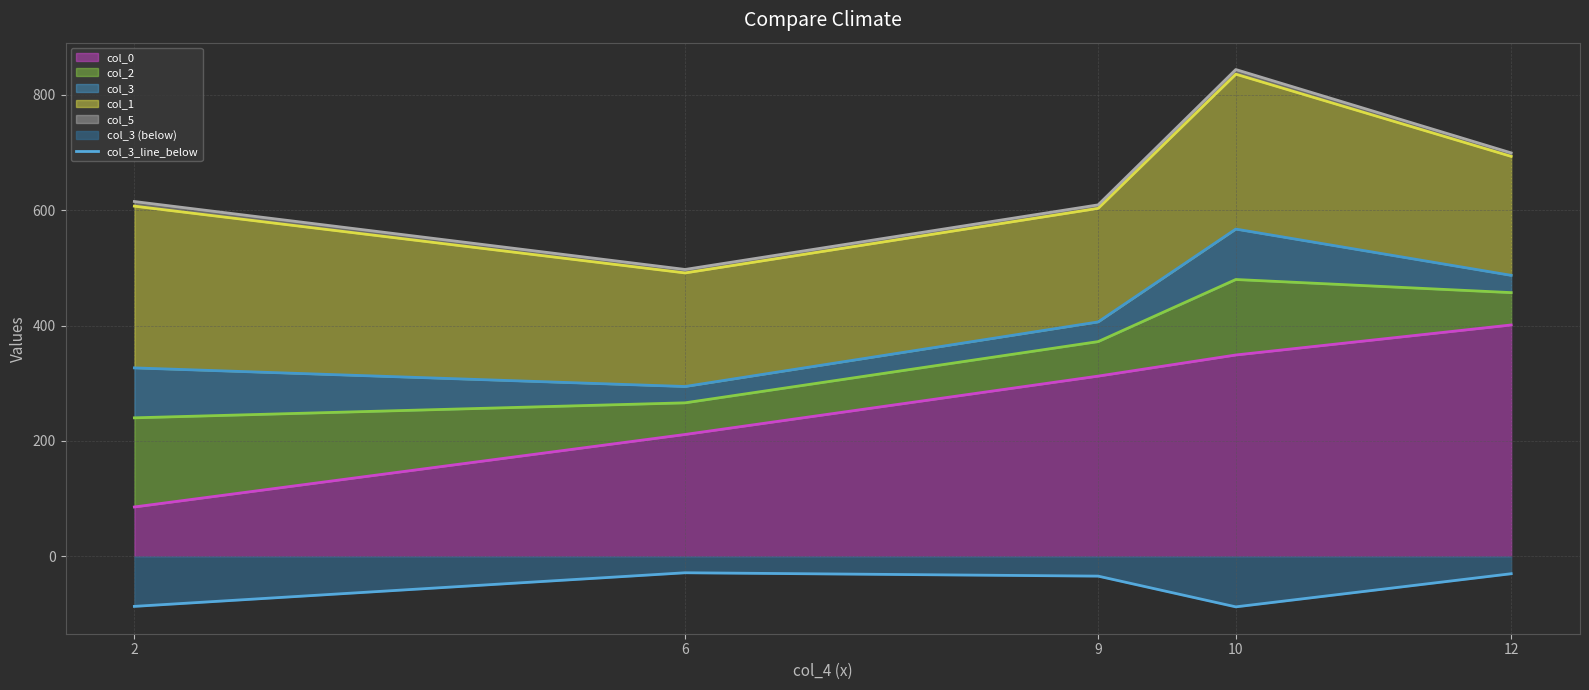

List the labels in order of value, smallest first.

10, 2, 9, 12, 6